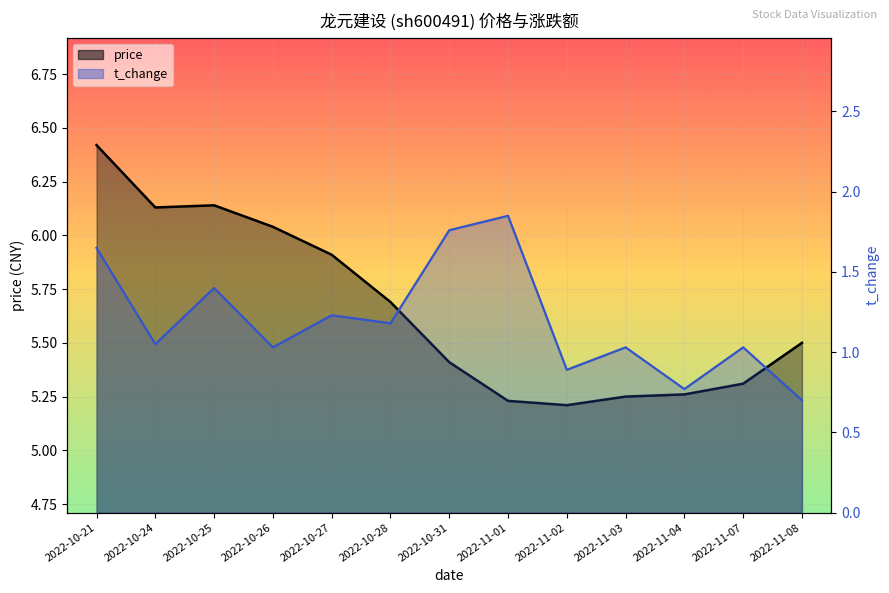

True or false: price and t_change cross at least once.

False